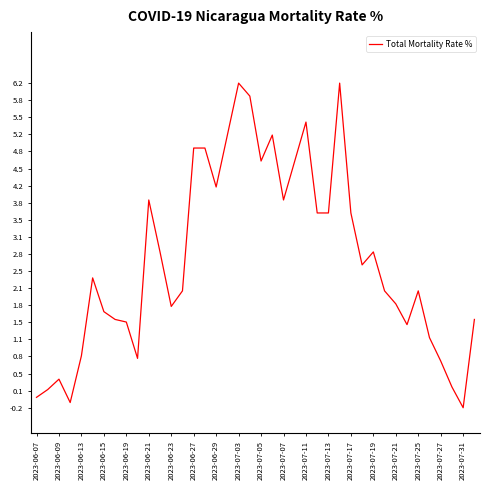

What is the difference between the maximum and minimum values?

6.4